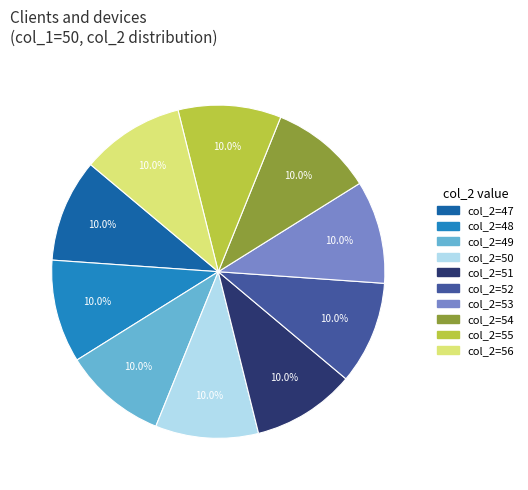

To the nearest percent, what portion does col_2=50 represent?

10%